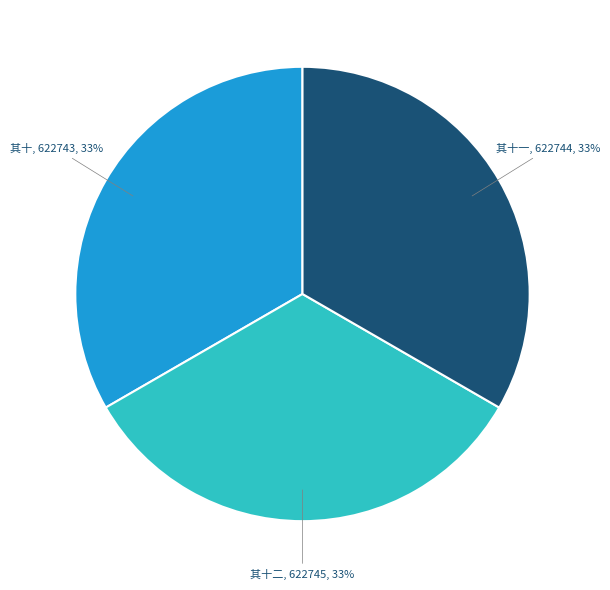

Does any single category account for the majority?

No